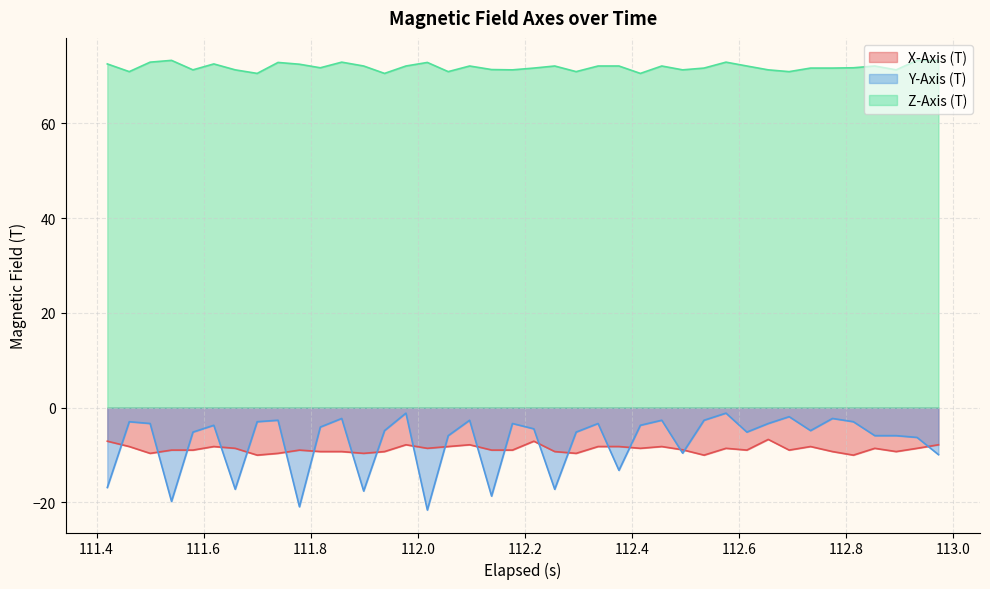

What is the minimum value shown in the chart?

-21.6